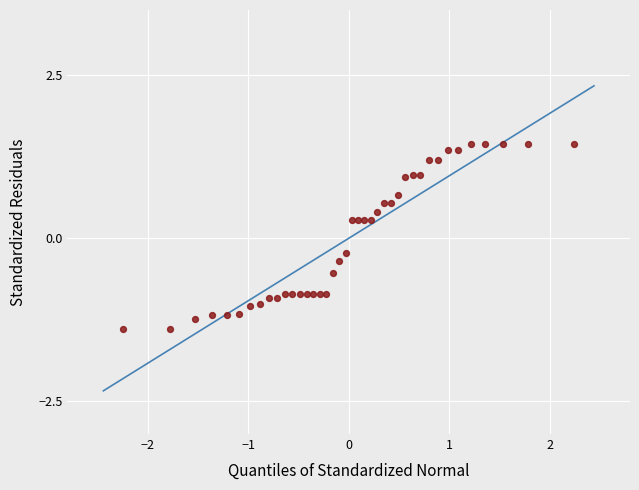

What is the range of X values (max minus min)?

4.5